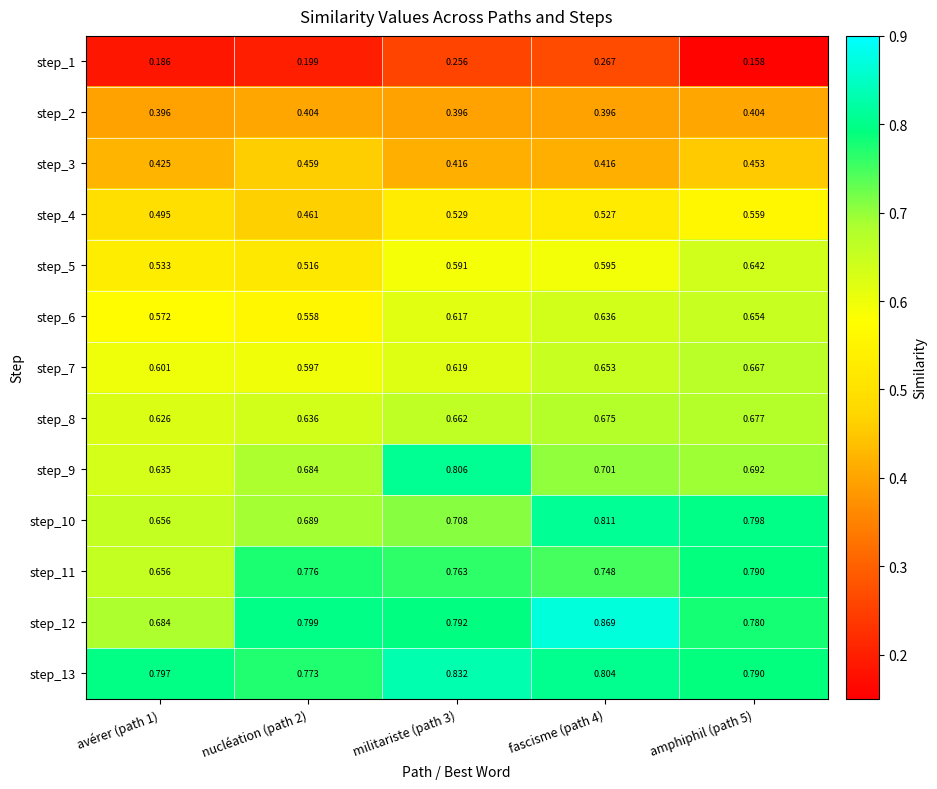

Rank the series by their maximum value, from highest to lowest.

step_12, step_13, step_10, step_9, step_11, step_8, step_7, step_6, step_5, step_4, step_3, step_2, step_1